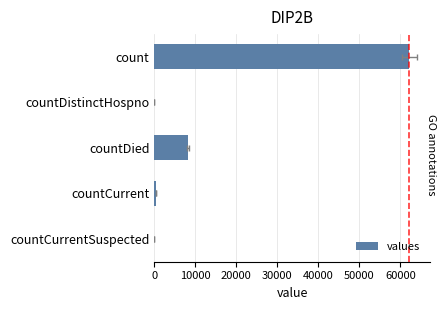

Count the number of values greater than 430.

2